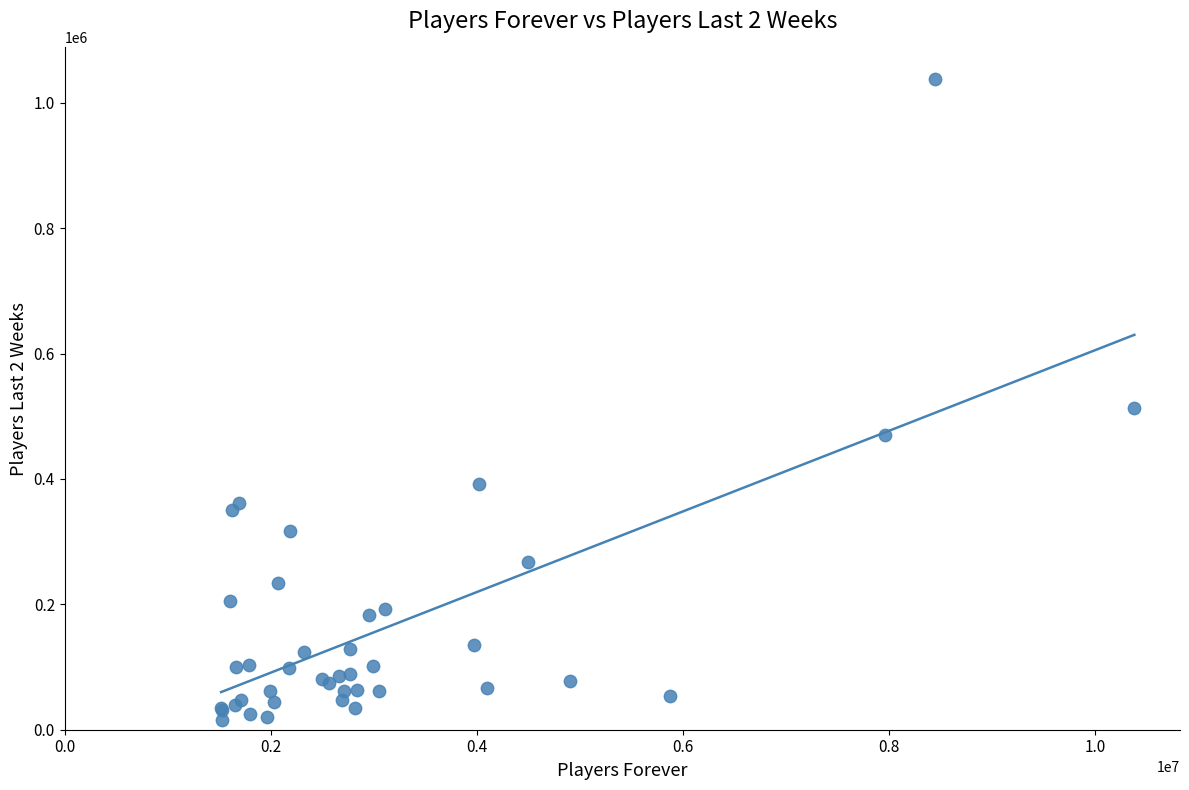

What Y value in the scatter plot is closest to 526706?

513994